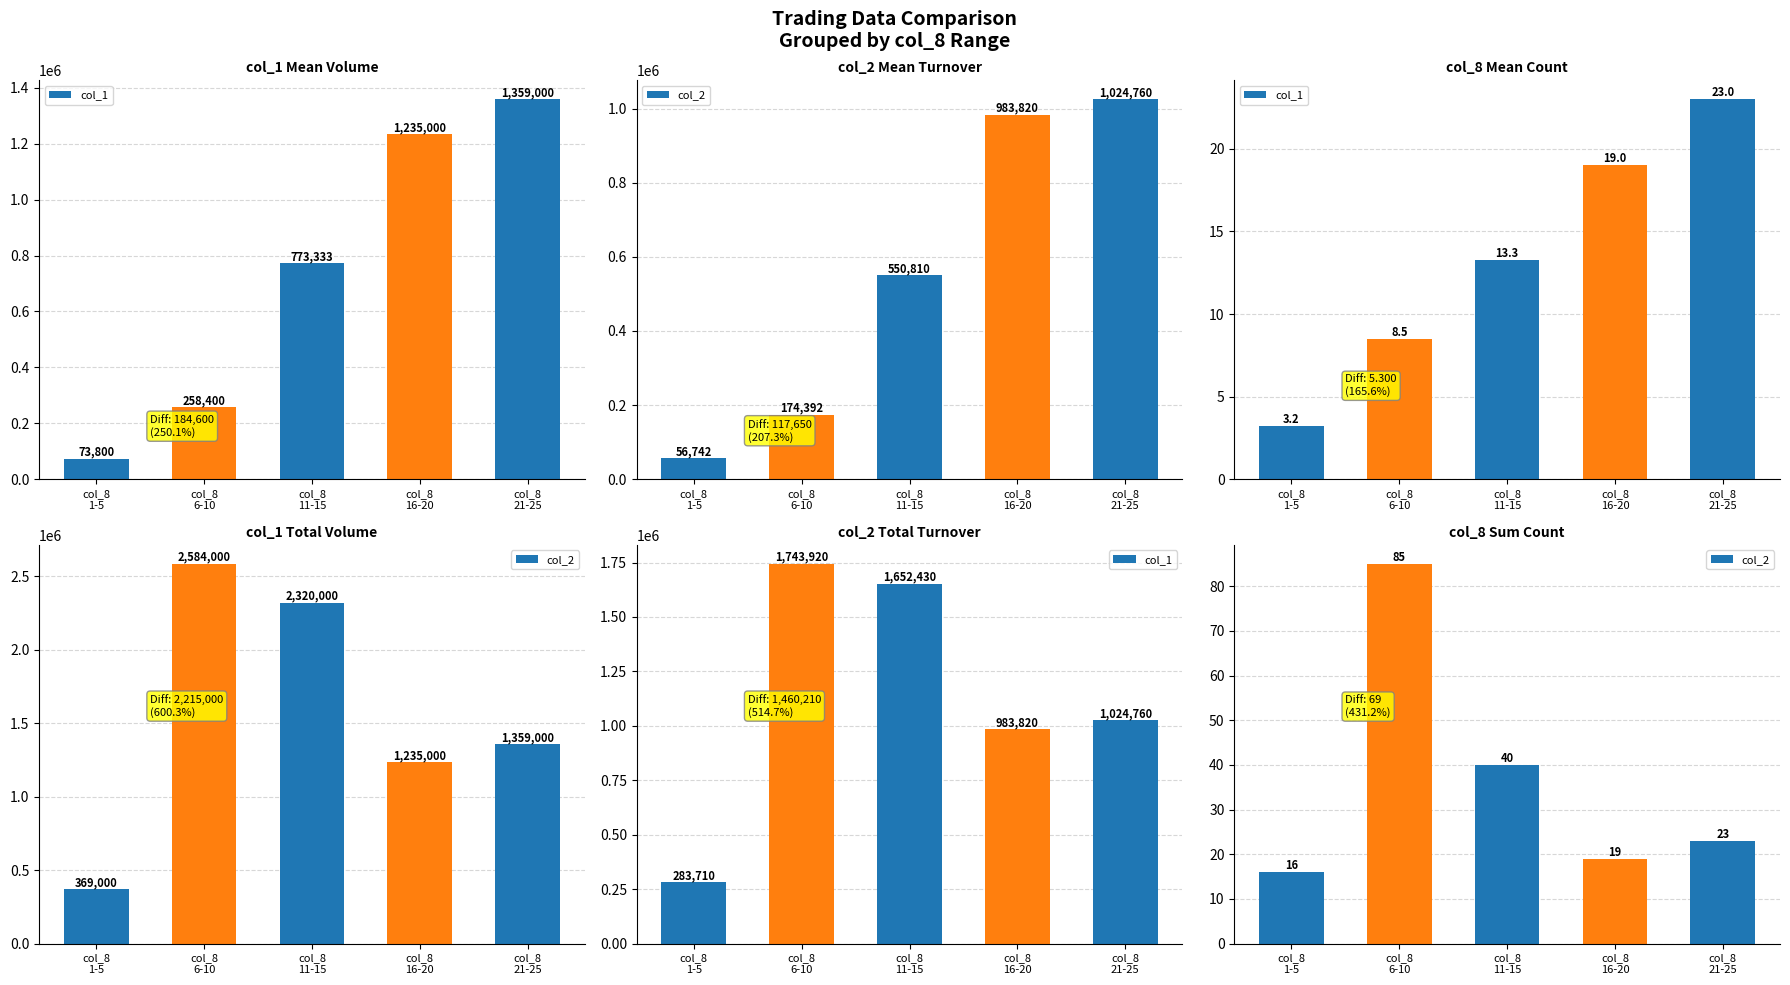

What are all the series names shown in the legend?

col_1, col_2